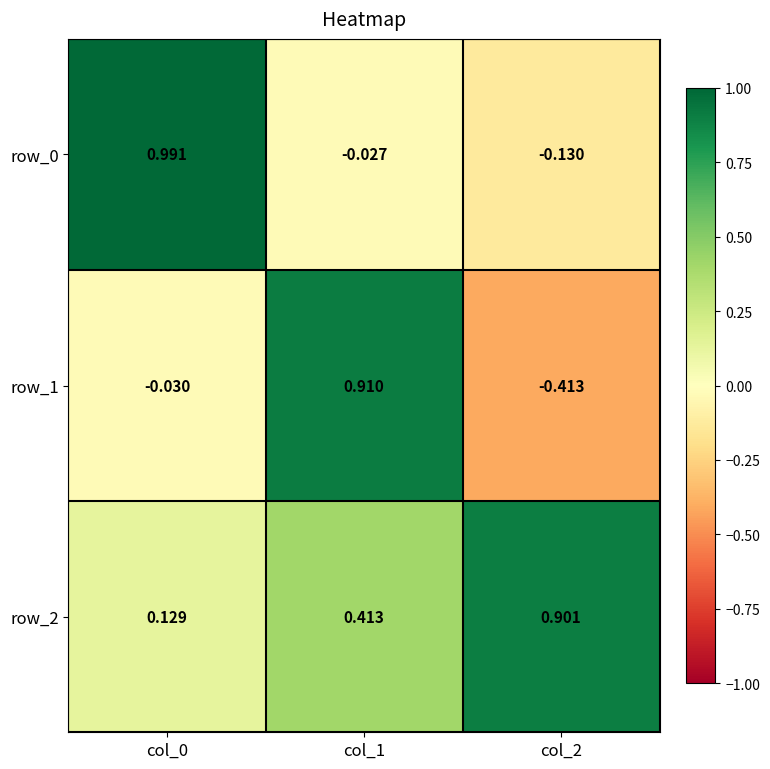

How many values in row_0 are below zero?

2